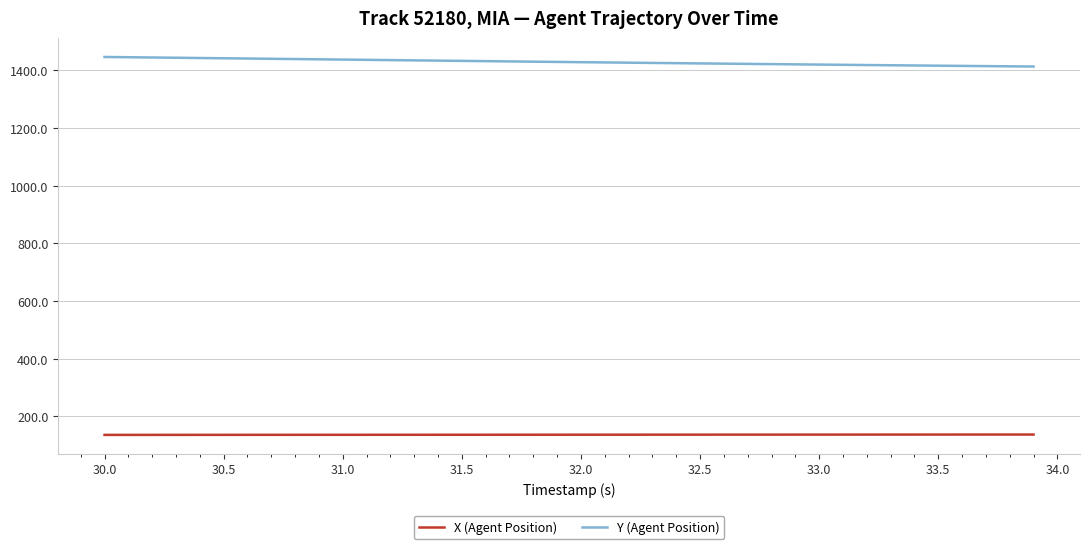

List the series in order of their peak value, lowest first.

X (Agent Position), Y (Agent Position)